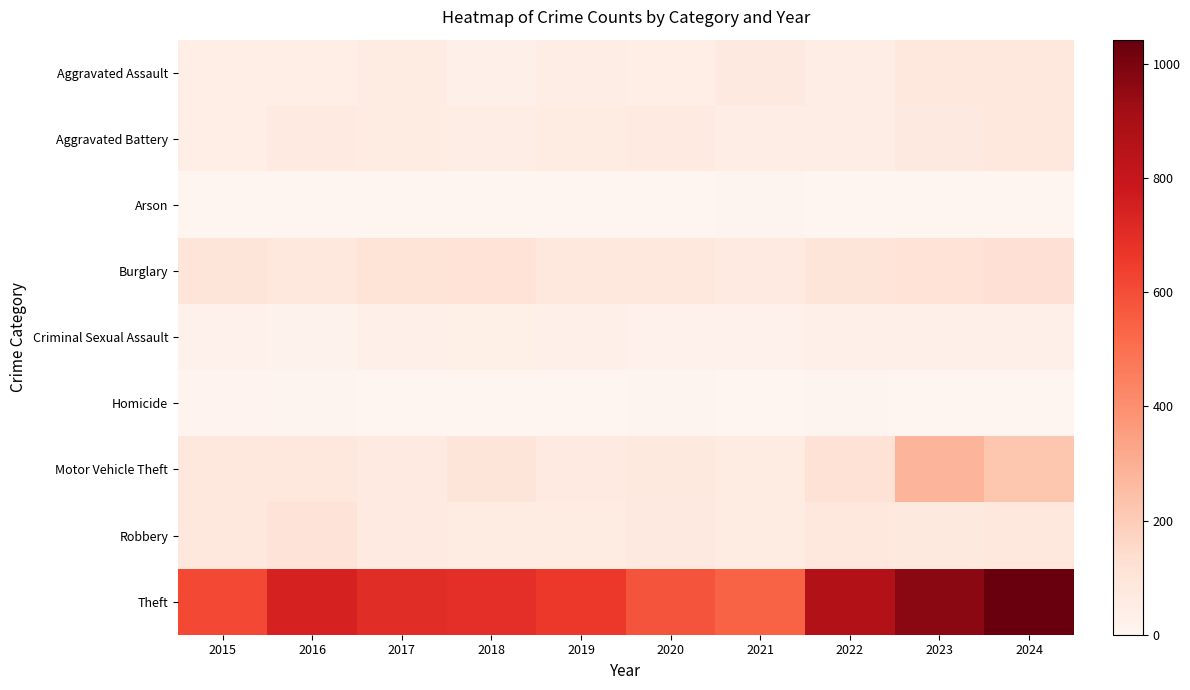

Which has a higher value, 2019 or 2022?

2019